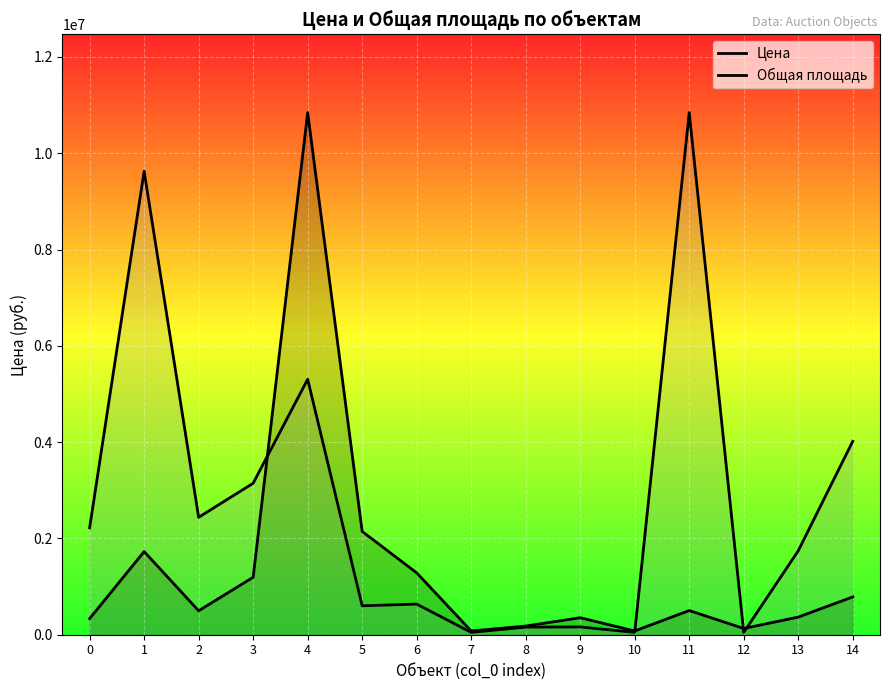

What is the value of the Общая площадь point at the 15th from the left?

4016308.6